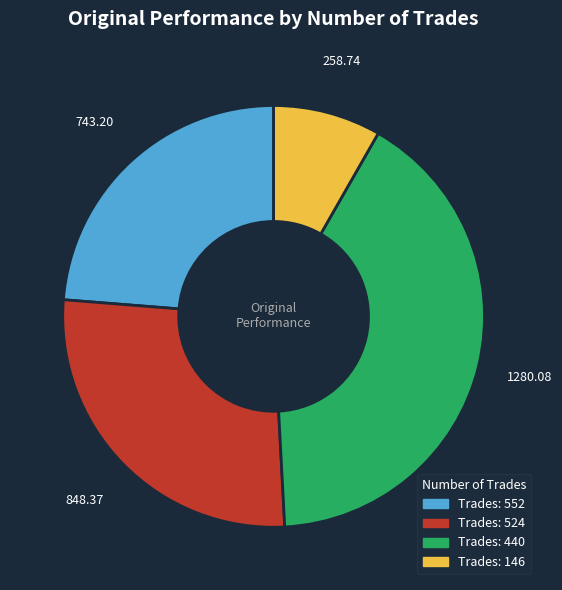

Is there a majority slice in this chart?

No